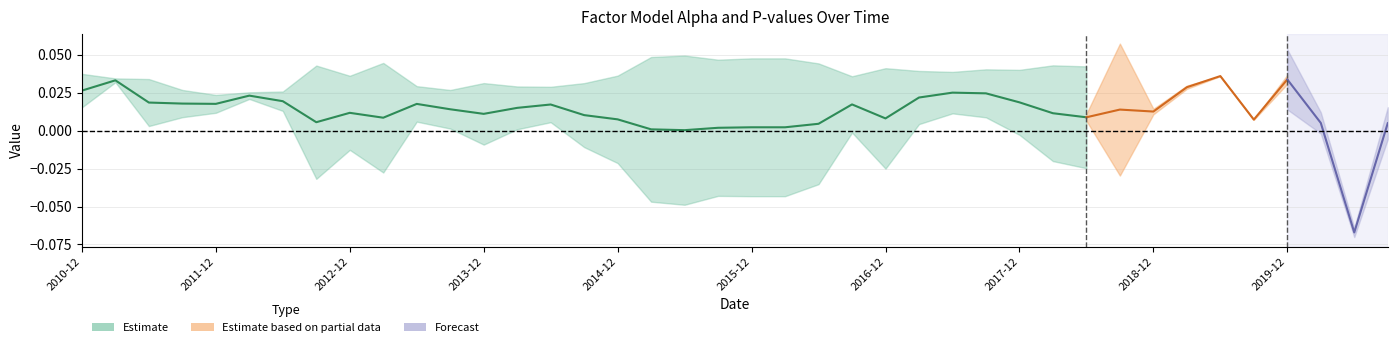

At which category does alpha reach its first local valley?

2011-12-31